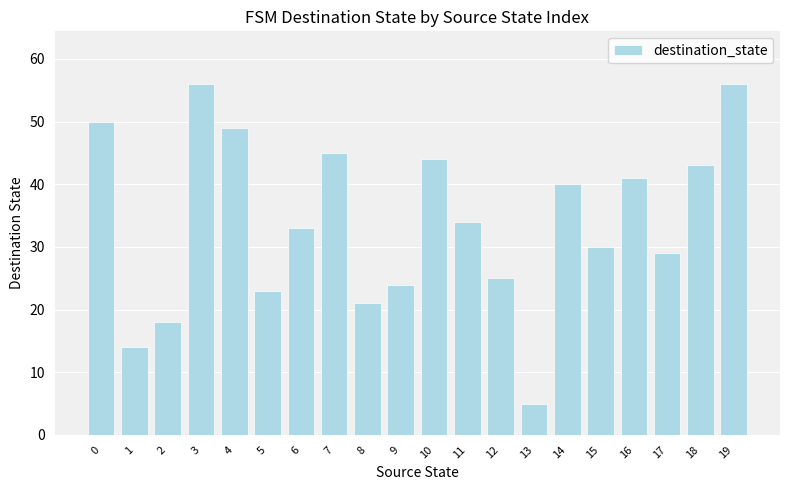

What is the sum of the values at 7 and 0?

95